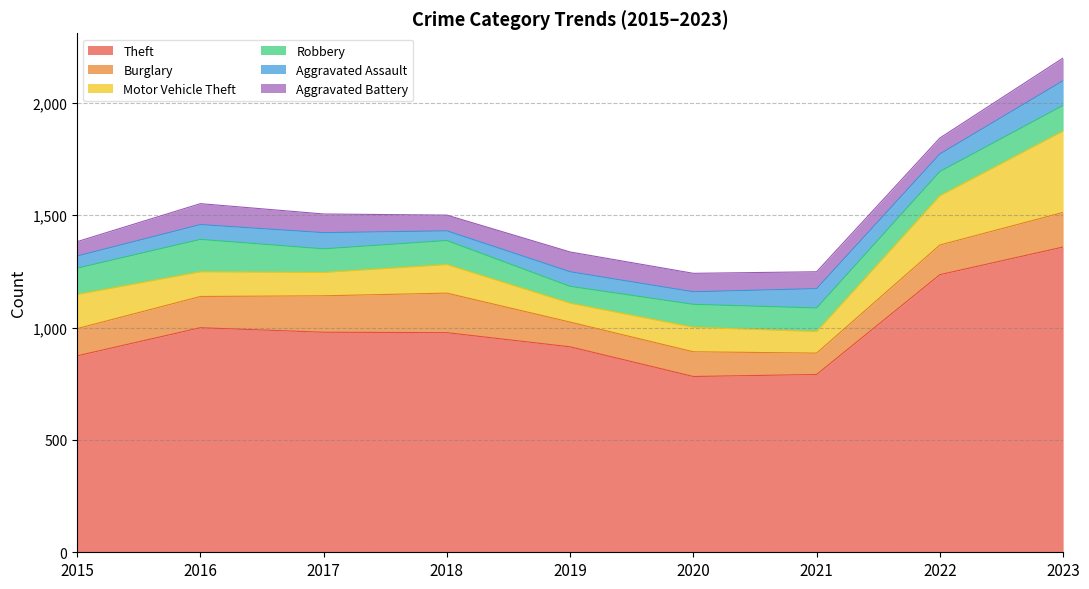

Is the value of Aggravated Battery at 2021 greater than the value of Theft at 2015?

No